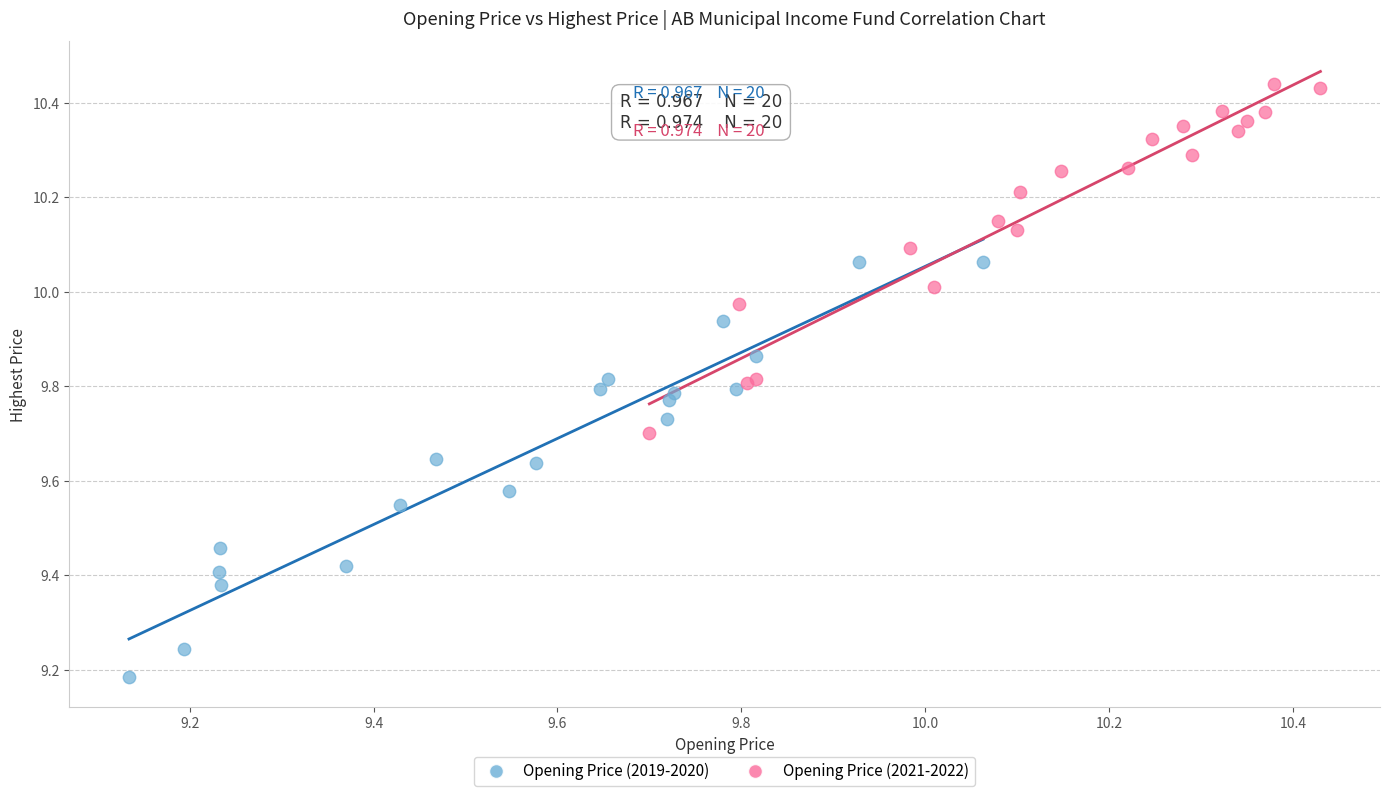

Which series has the widest spread of Y values?

Opening Price (2019-2020)